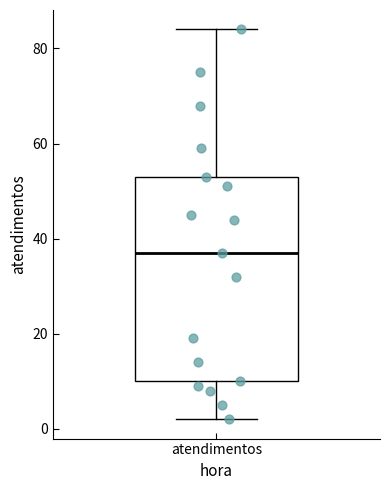

Where is the lower edge of the box for atendimentos on the y-axis? The values are not printed on the chart, so give them approximately, as read against the axis.

10